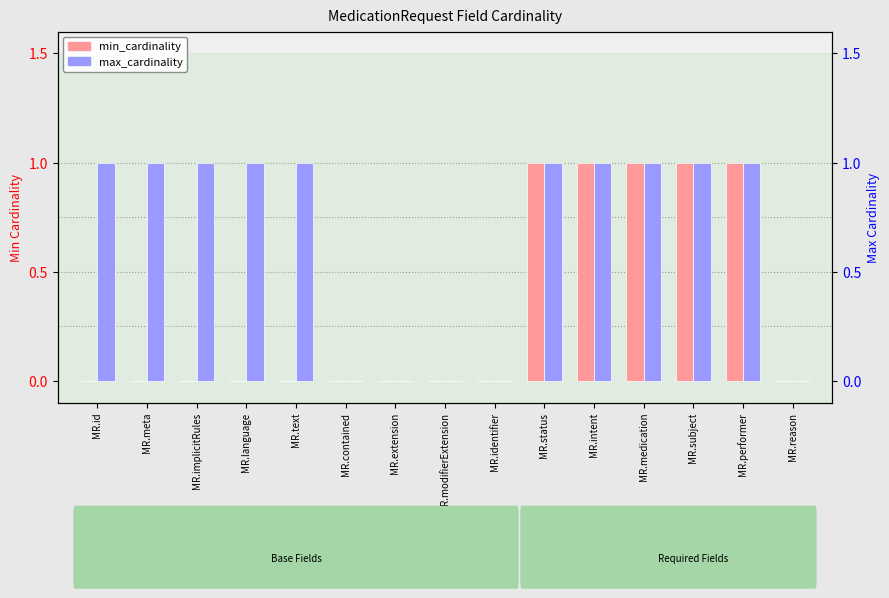

Rank the series by their maximum value, from lowest to highest.

min_cardinality, max_cardinality